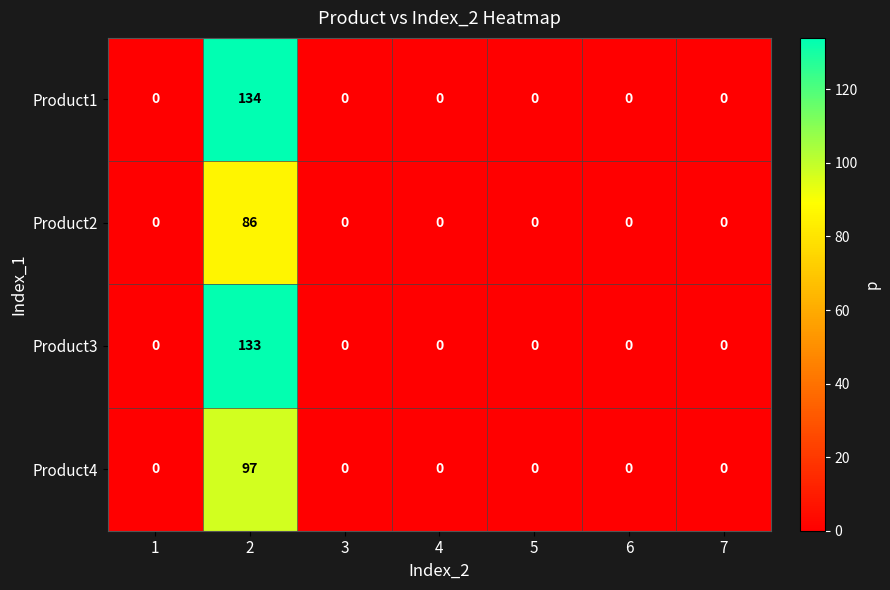

Count the number of categories in the chart.

7